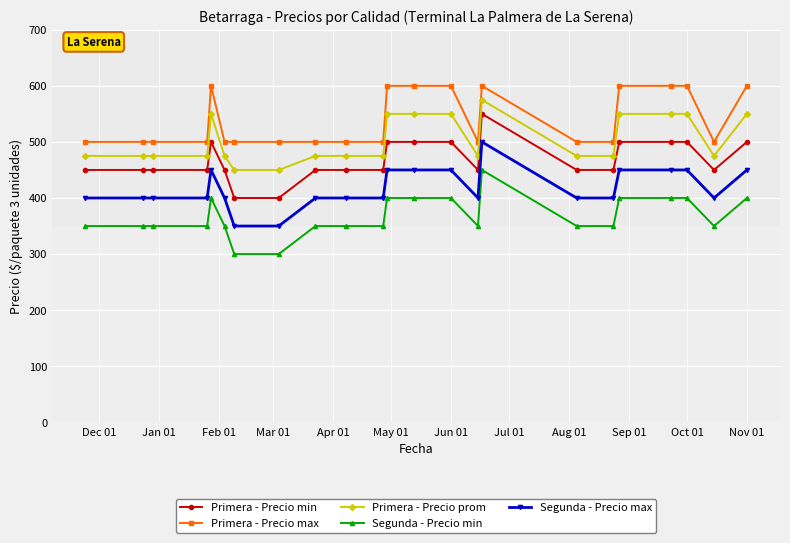

True or false: Primera - Precio max and Primera - Precio min cross at least once.

False